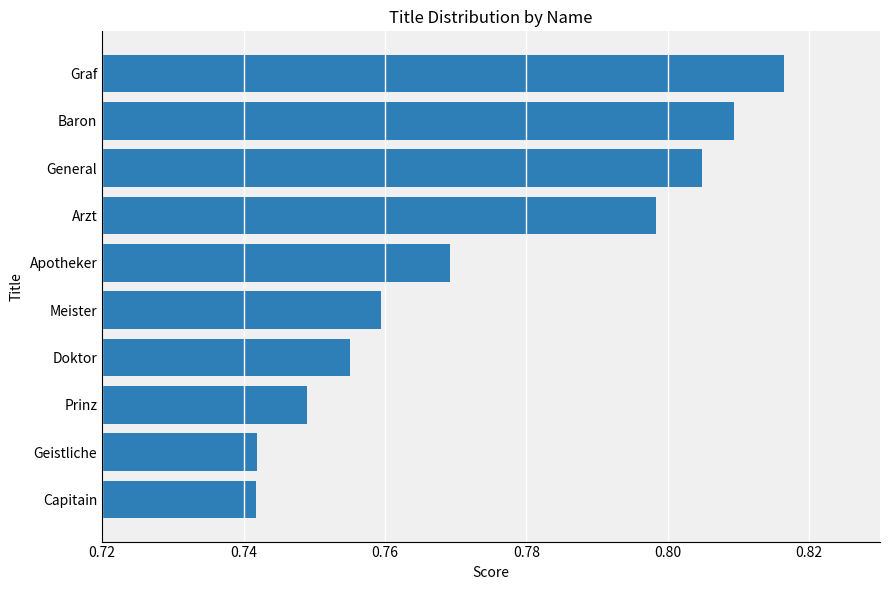

What is the difference between the second highest and second lowest values?

0.1